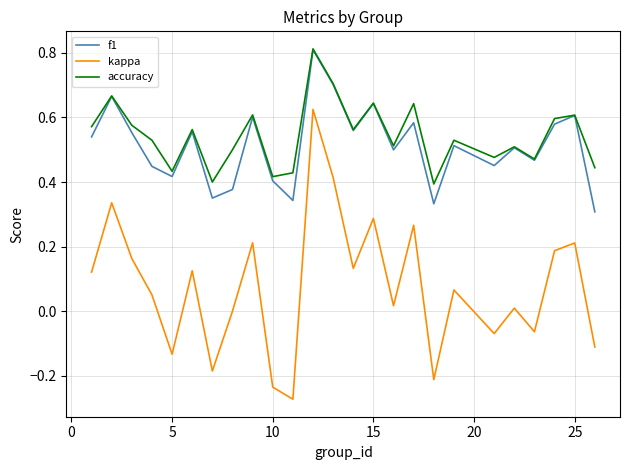

True or false: accuracy and kappa cross at least once.

False